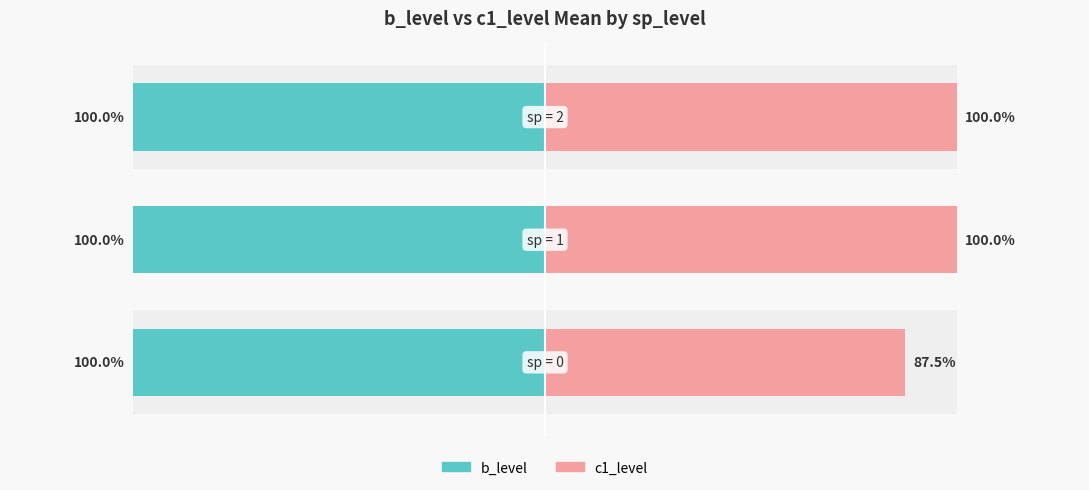

How many distinct data groups are displayed?

2